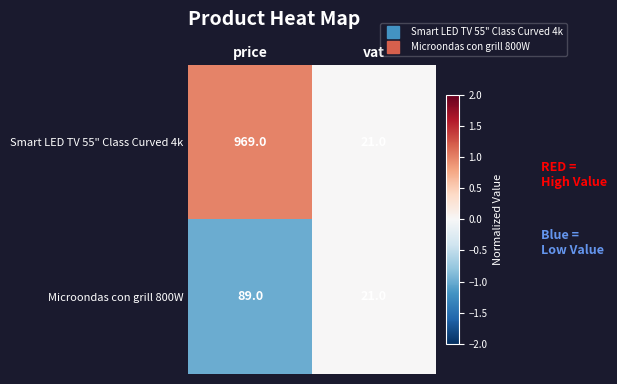

True or false: Smart LED TV 55" Class Curved 4k has a value of 29 at vat.

False